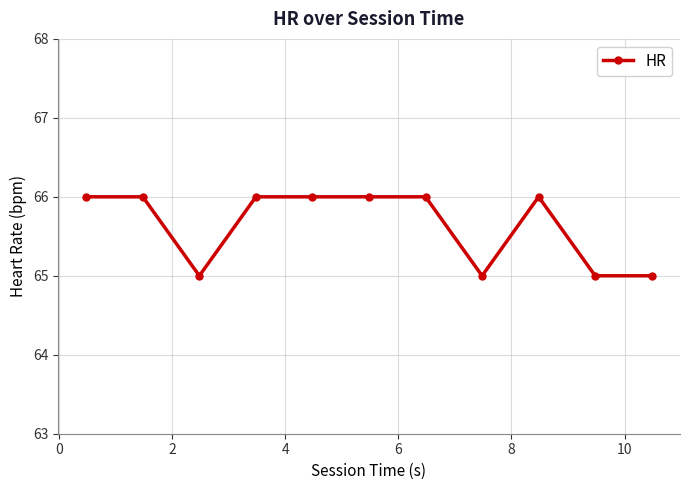

What is the smallest value displayed?

65